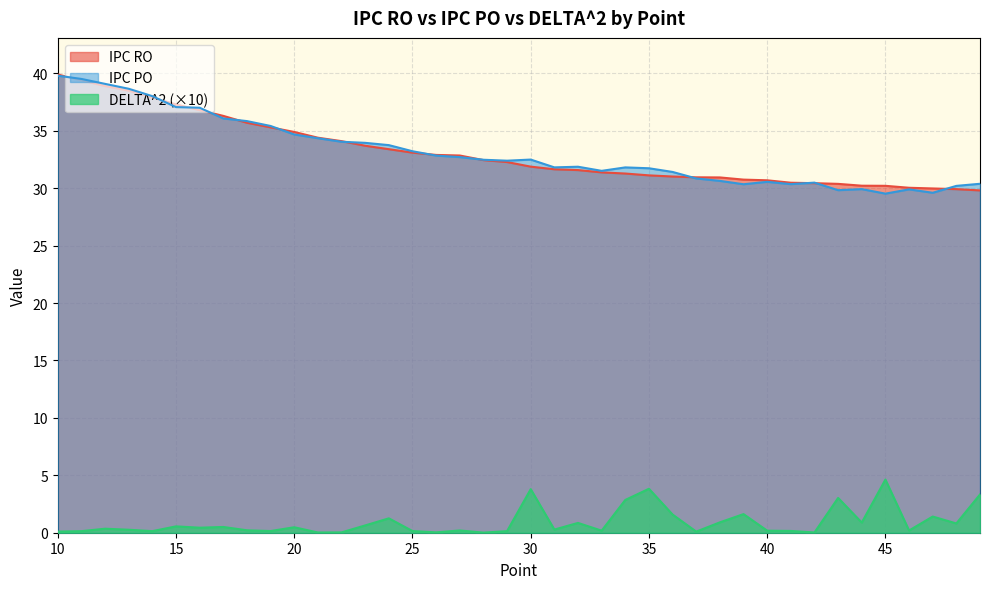

Which series has the widest spread of values?

IPC PO